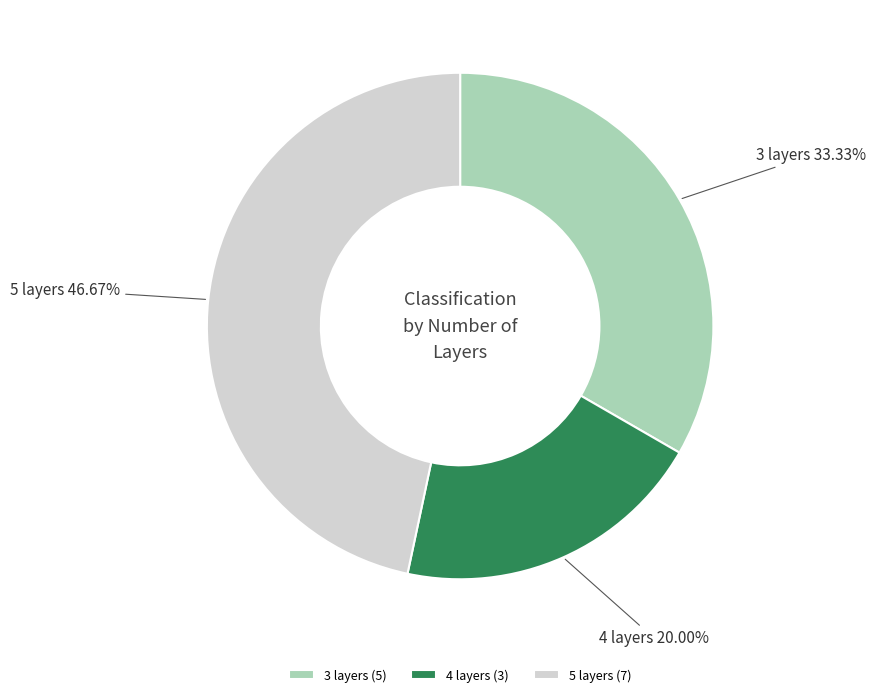

The 3 layers slice represents 33% of the pie. True or false?

True